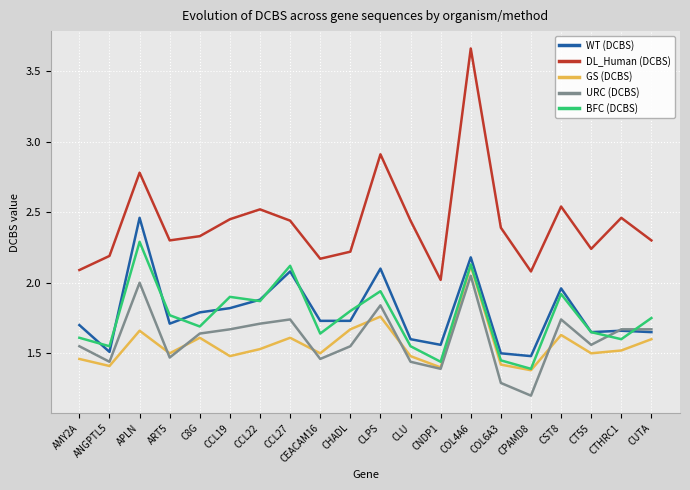

At which category does the chart reach its peak across all series?

COL4A6